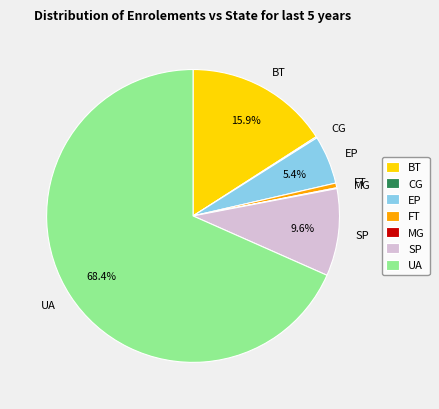

Which has a higher value, EP or FT?

EP